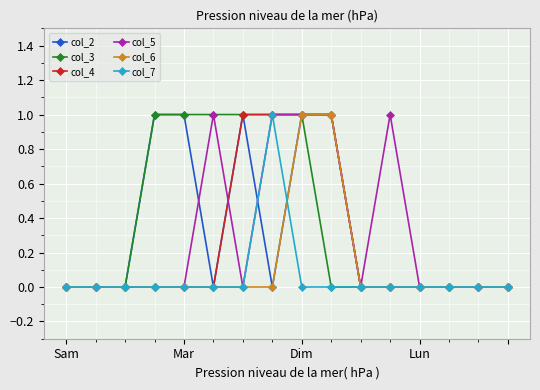

What is the value of the col_3 point at the 7th from the left?

1